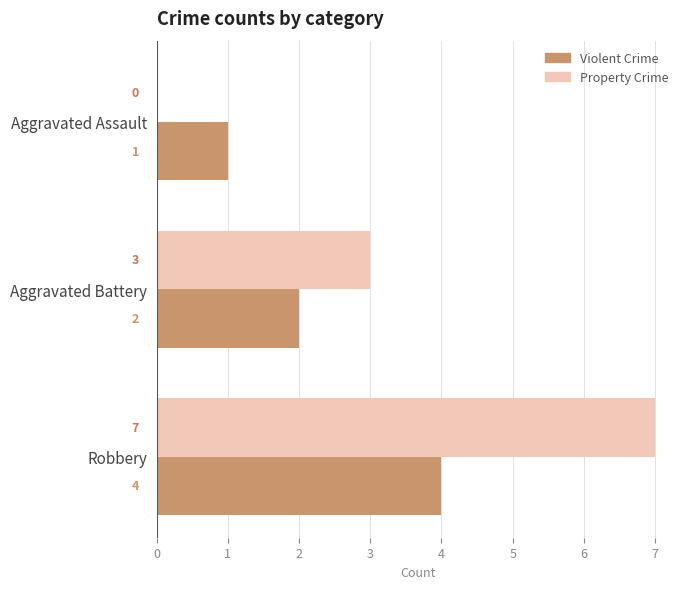

Is the value of Violent Crime at Aggravated Assault greater than the value of Property Crime at Aggravated Assault?

Yes